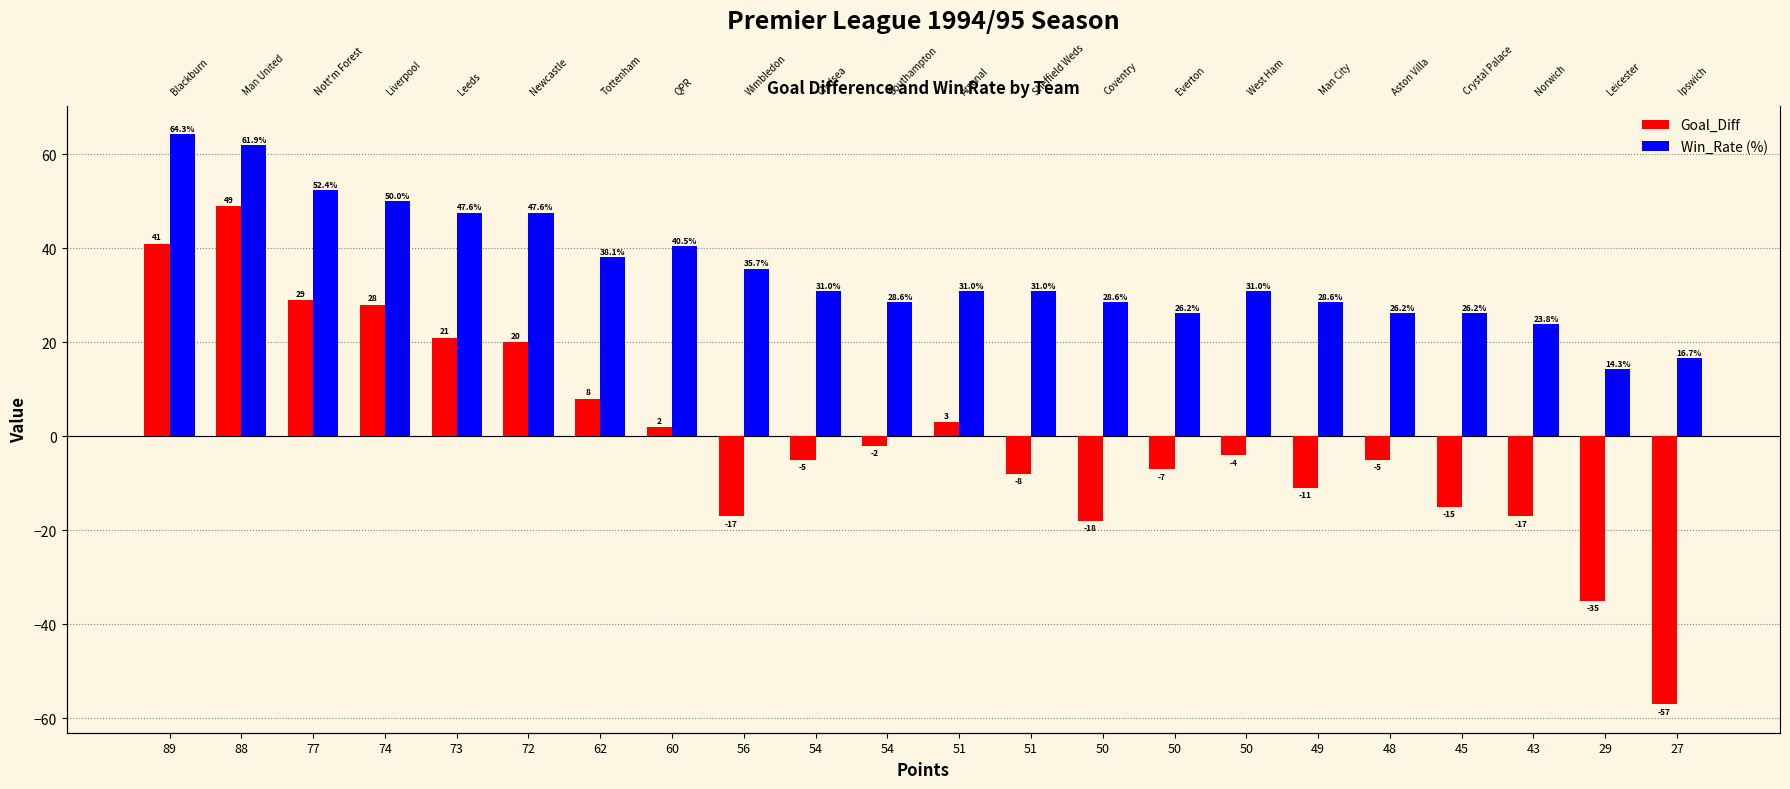

How many data points in Win_Rate (%) are above 30?

13